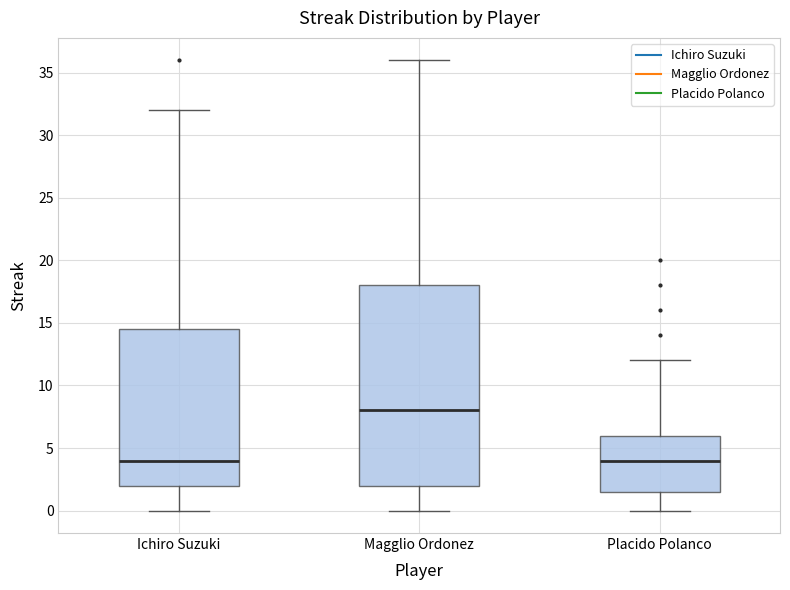

Comparing the boxes themselves (not the whiskers), which one is the tallest?

Magglio Ordonez